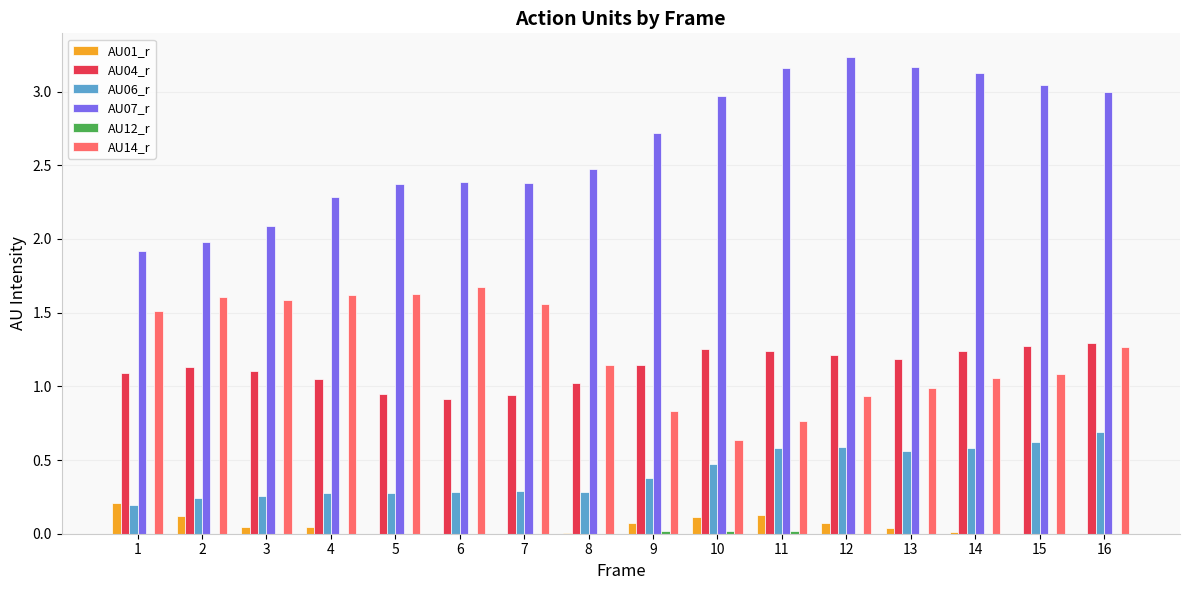

The AU01_r series shows 0.0 at 4. True or false?

True